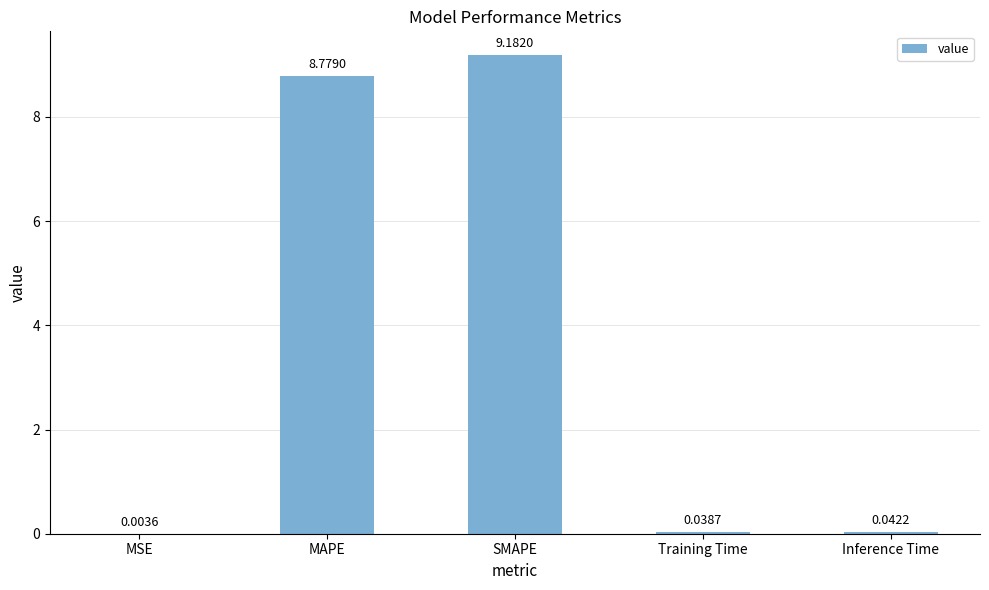

What value does the data have at MAPE?

8.8